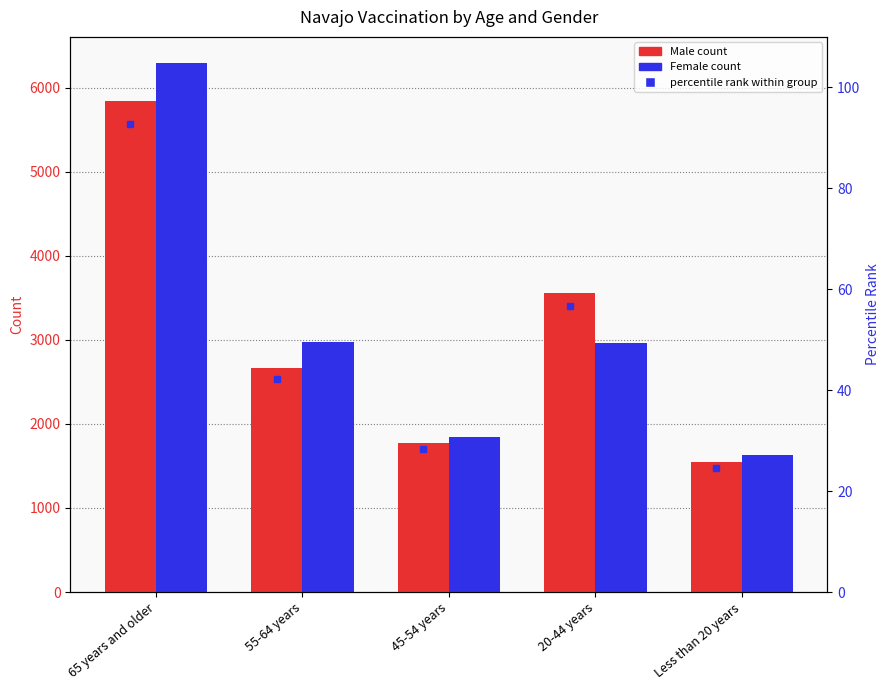

Is it true that Male rank equals 37.3 at 45-54 years?

False